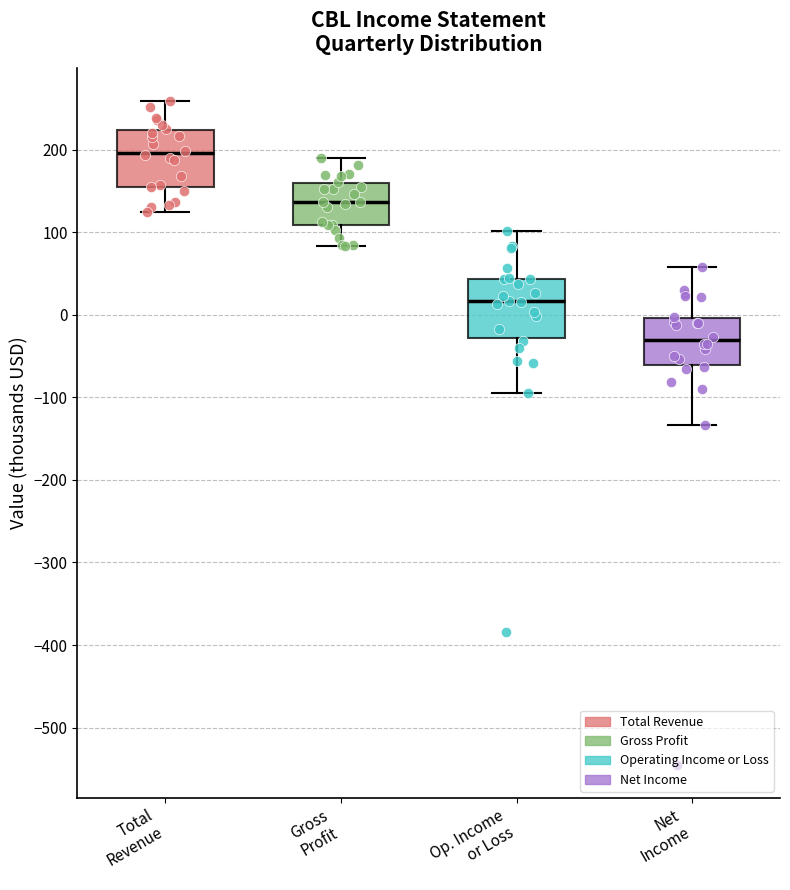

Which box has the lowest median line?

Net Income